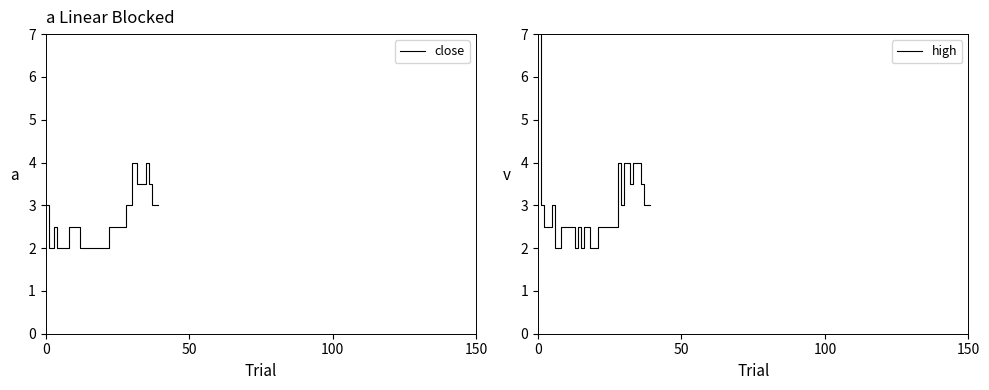

Is this an area chart (filled region under the line)?

No